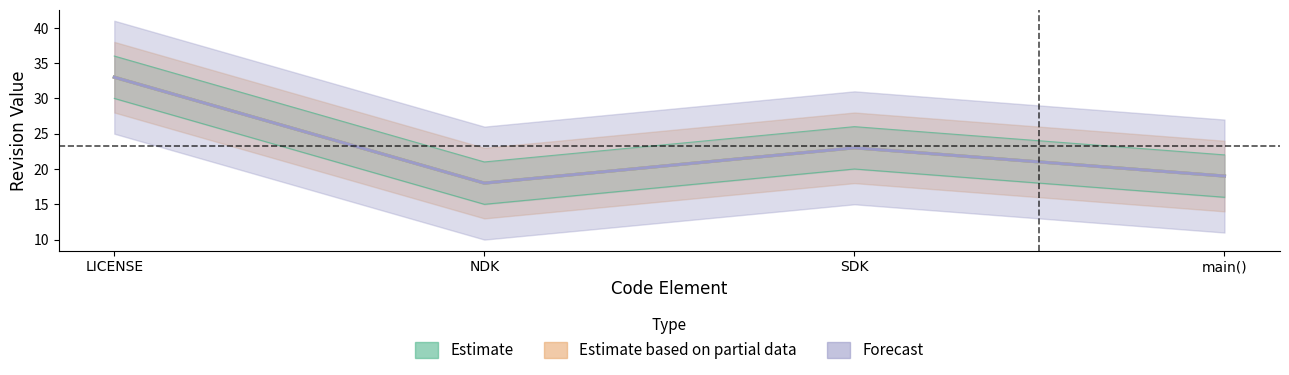

What is the label of the 1st point from the left?

LICENSE